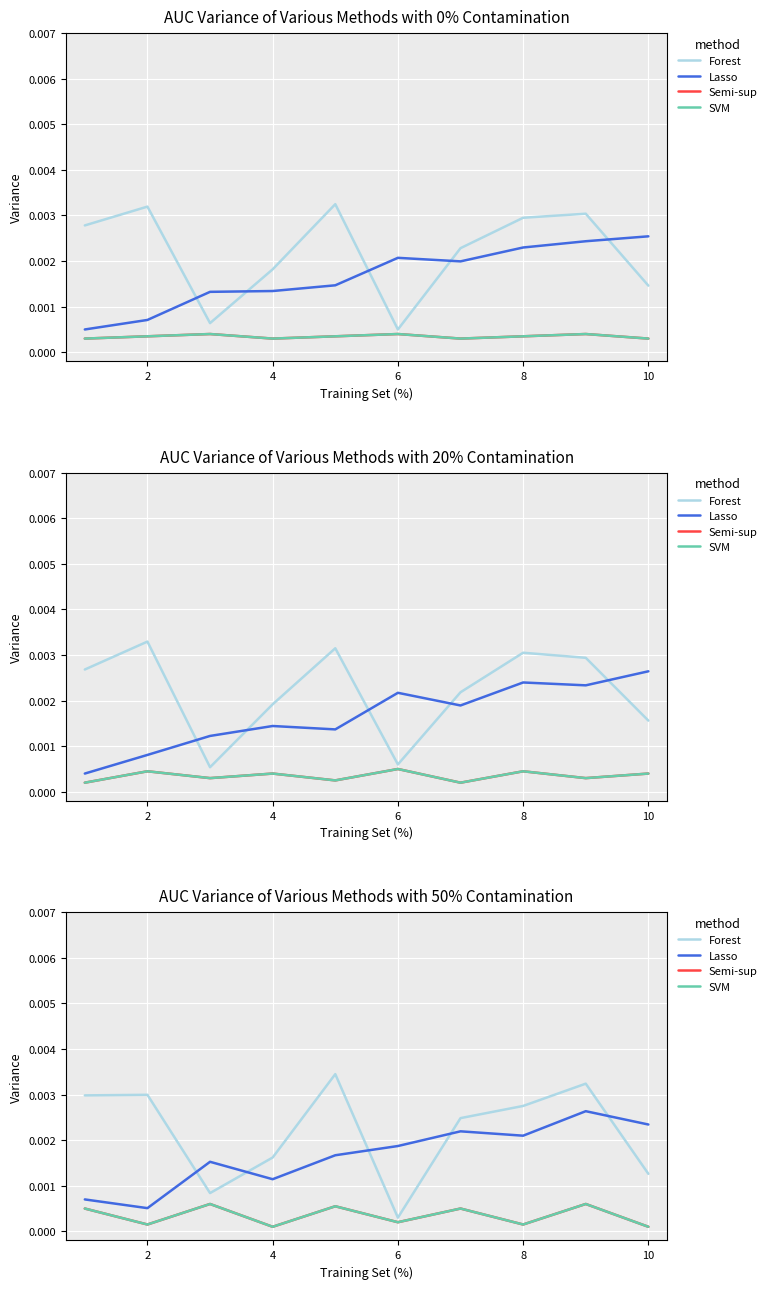

Is it true that Lasso equals 0.0 at 4?

False